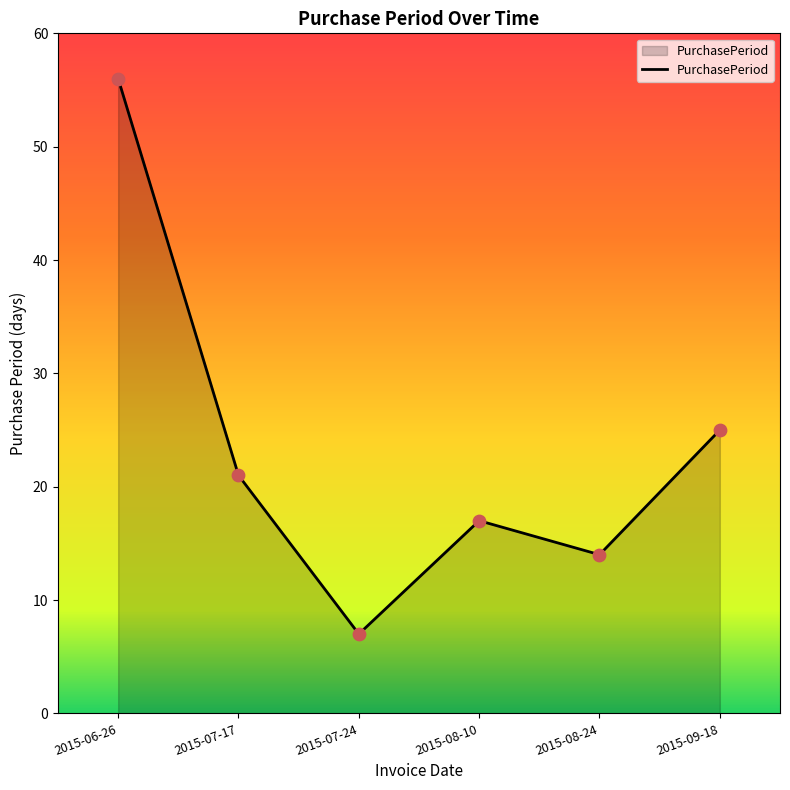

What is the ratio of the value at 2015-06-26 to the value at 2015-07-17?

2.7